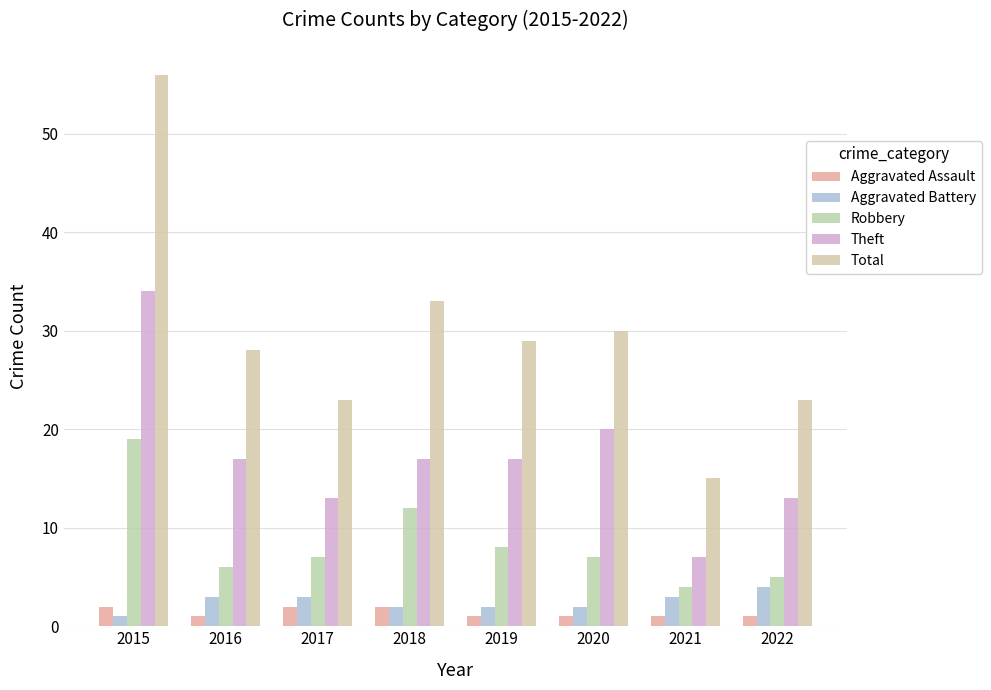

Which category has the highest value across all series?

2015